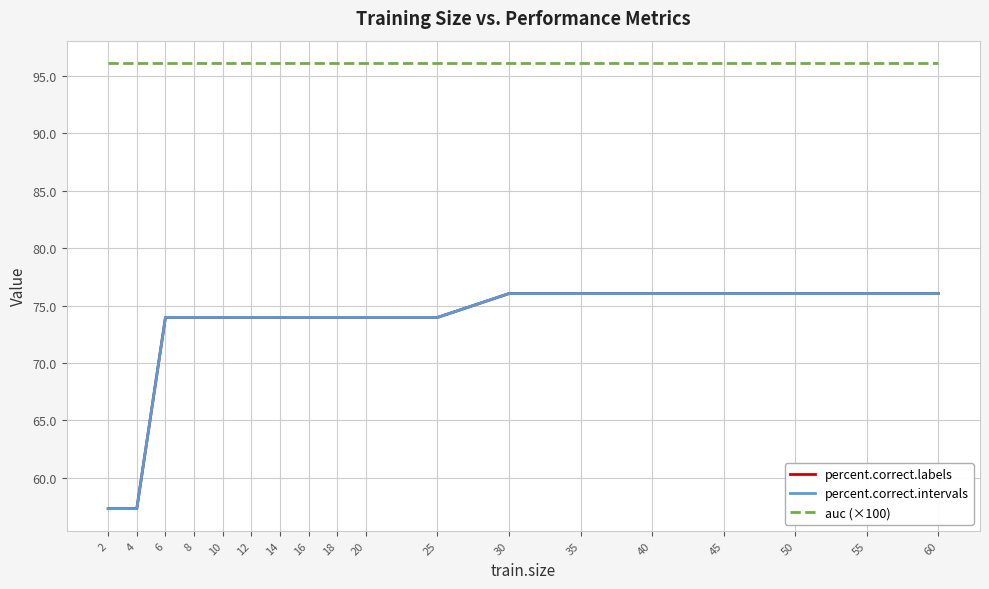

True or false: auc (×100) has a value of 125.1 at 4.

False